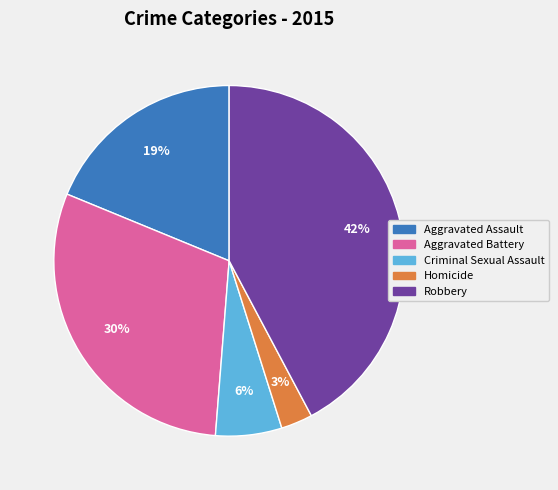

Which category has the smallest portion of the pie?

Homicide